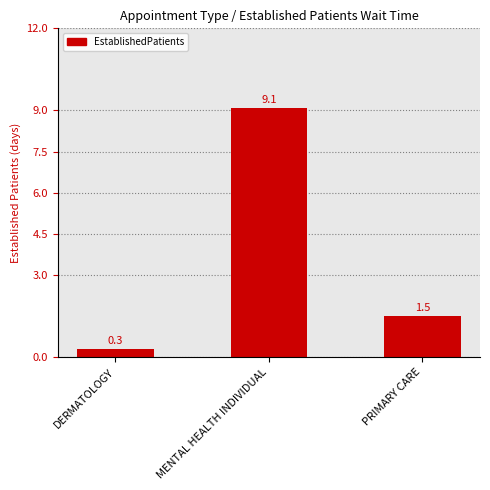

How many data points are above 1?

2